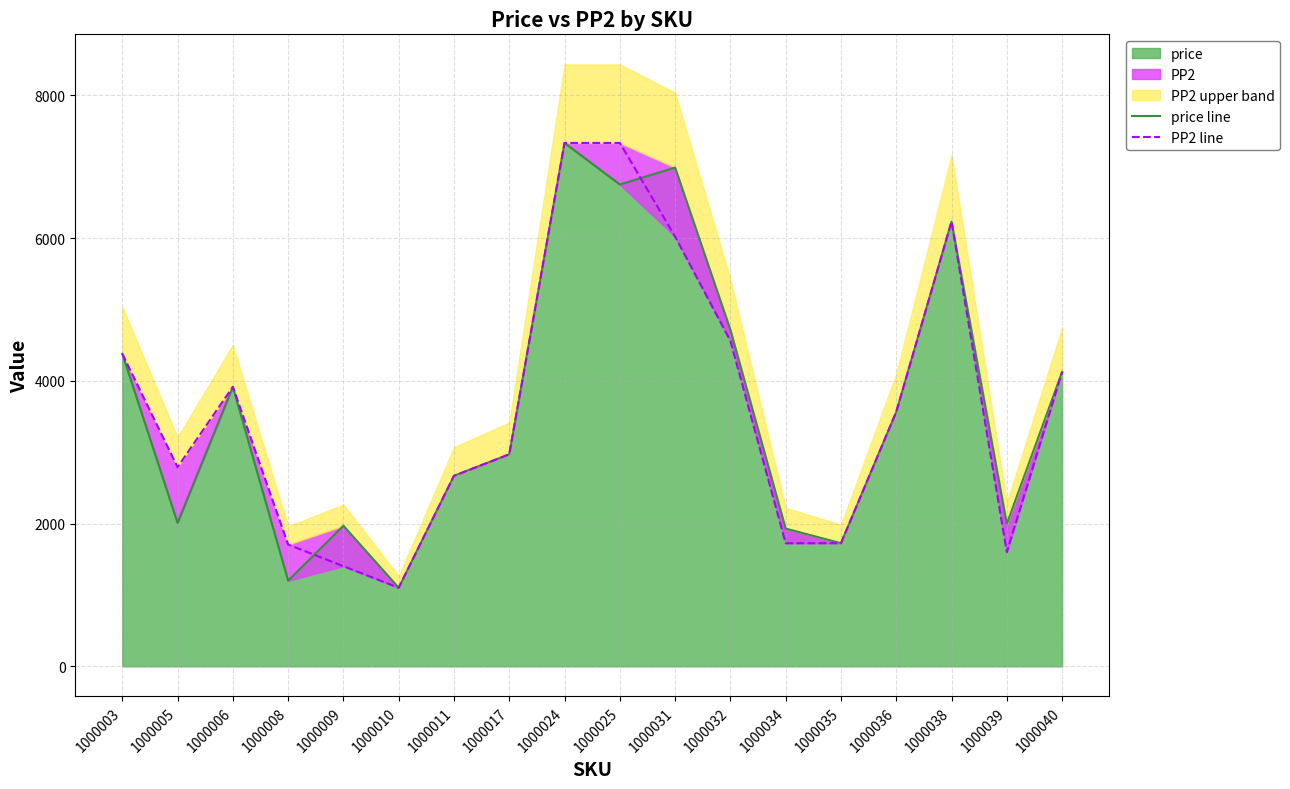

How many lines are shown in the chart?

2